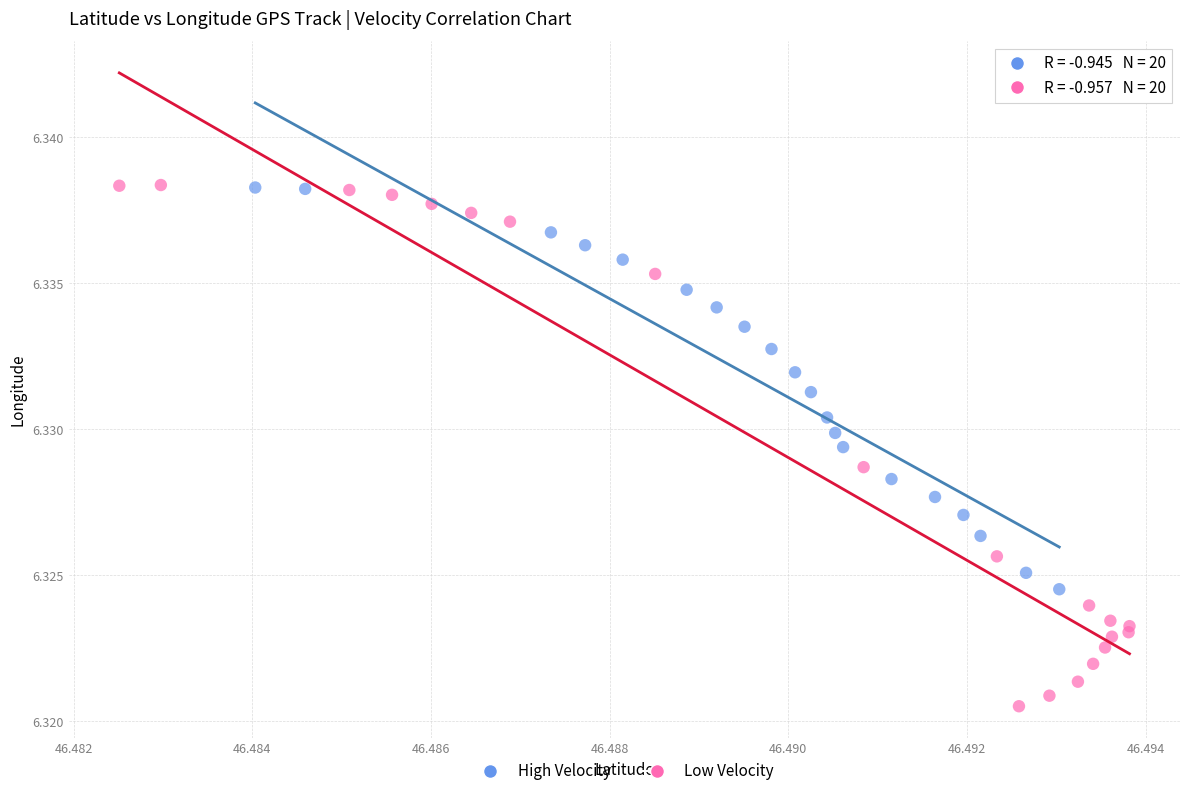

Which series reaches the minimum Y coordinate?

Low Velocity